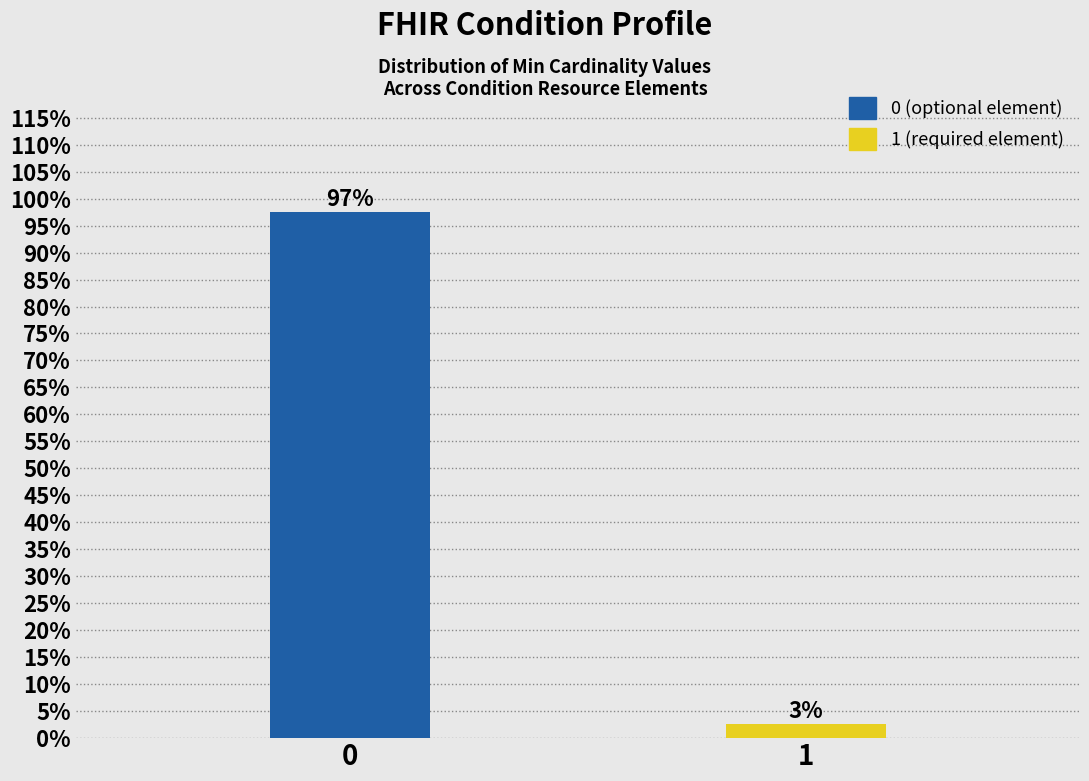

What is the sum of the values at 0 and 1?

100.0